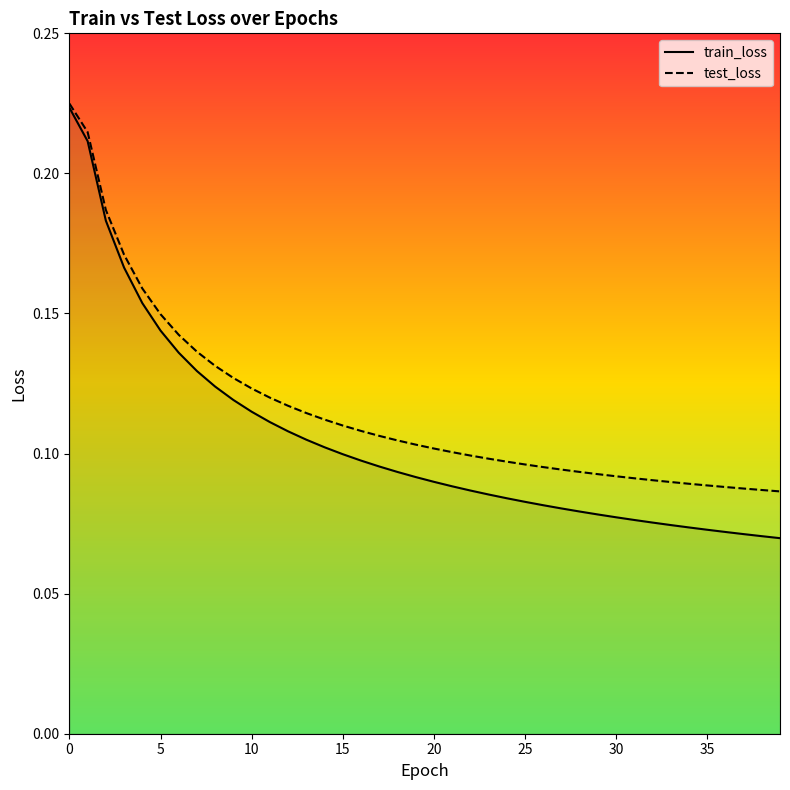

Reading left to right, extract all data points from this chart.

train_loss: 0.2	0.2	0.2	0.2	0.2	0.1	0.1	0.1	0.1	0.1	0.1	0.1	0.1	0.1	0.1	0.1	0.1	0.1	0.1	0.1	0.1	0.1	0.1	0.1	0.1	0.1	0.1	0.1	0.1	0.1	0.1	0.1	0.1	0.1	0.1	0.1	0.1	0.1	0.1	0.1
test_loss: 0.2	0.2	0.2	0.2	0.2	0.1	0.1	0.1	0.1	0.1	0.1	0.1	0.1	0.1	0.1	0.1	0.1	0.1	0.1	0.1	0.1	0.1	0.1	0.1	0.1	0.1	0.1	0.1	0.1	0.1	0.1	0.1	0.1	0.1	0.1	0.1	0.1	0.1	0.1	0.1